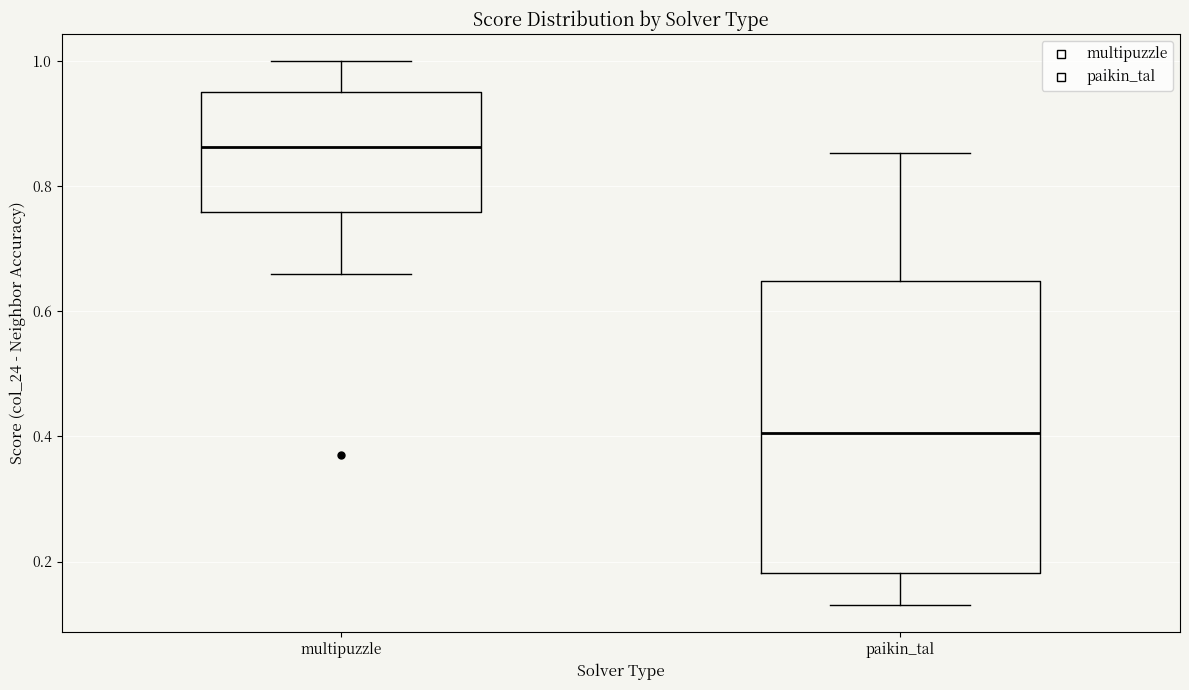

Reading left to right, transcribe this box plot: for each box, give where its median line is, the range the box spans, and where its two whiskers end, as read against the y-axis. The values are not printed on the chart, so give them approximately, as read against the axis.

multipuzzle: median 0.86, box 0.76 to 0.96, whiskers 0.66 to 1.00
paikin_tal: median 0.40, box 0.18 to 0.64, whiskers 0.14 to 0.86